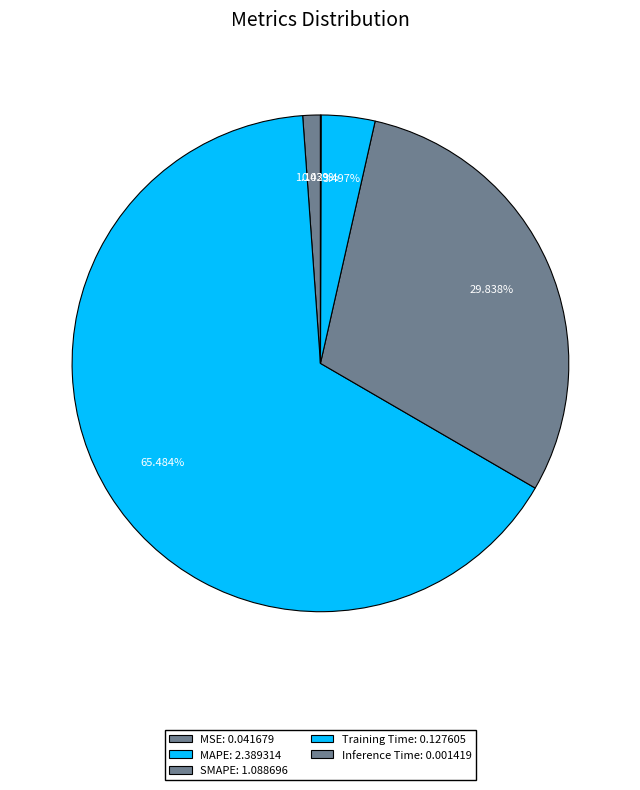

Is there any slice that represents more than half of the pie?

Yes